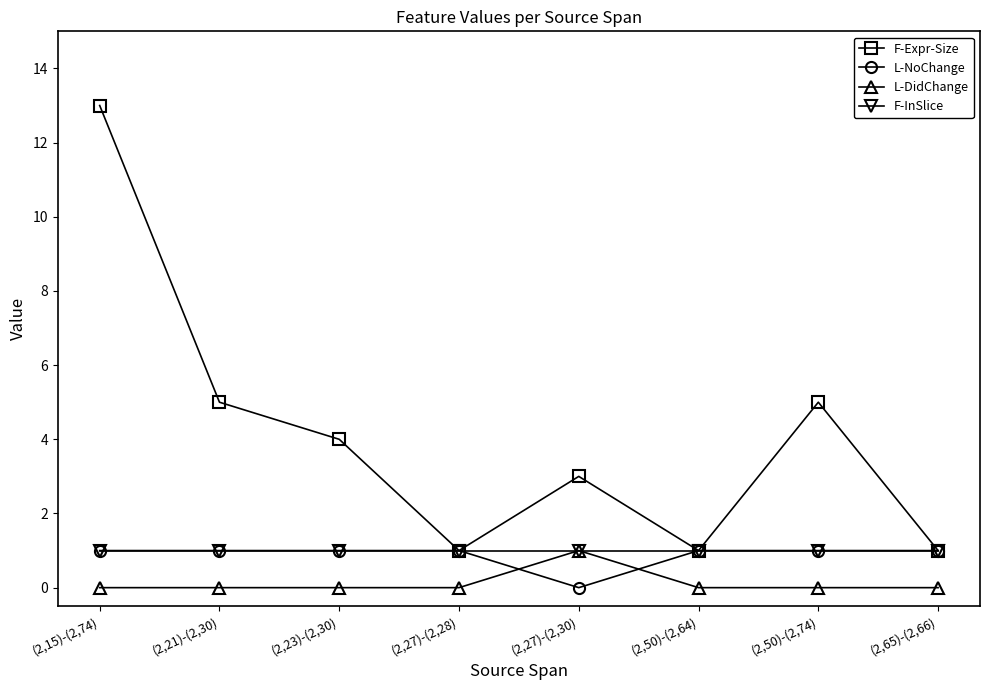

What are all the series names shown in the legend?

F-Expr-Size, L-NoChange, L-DidChange, F-InSlice